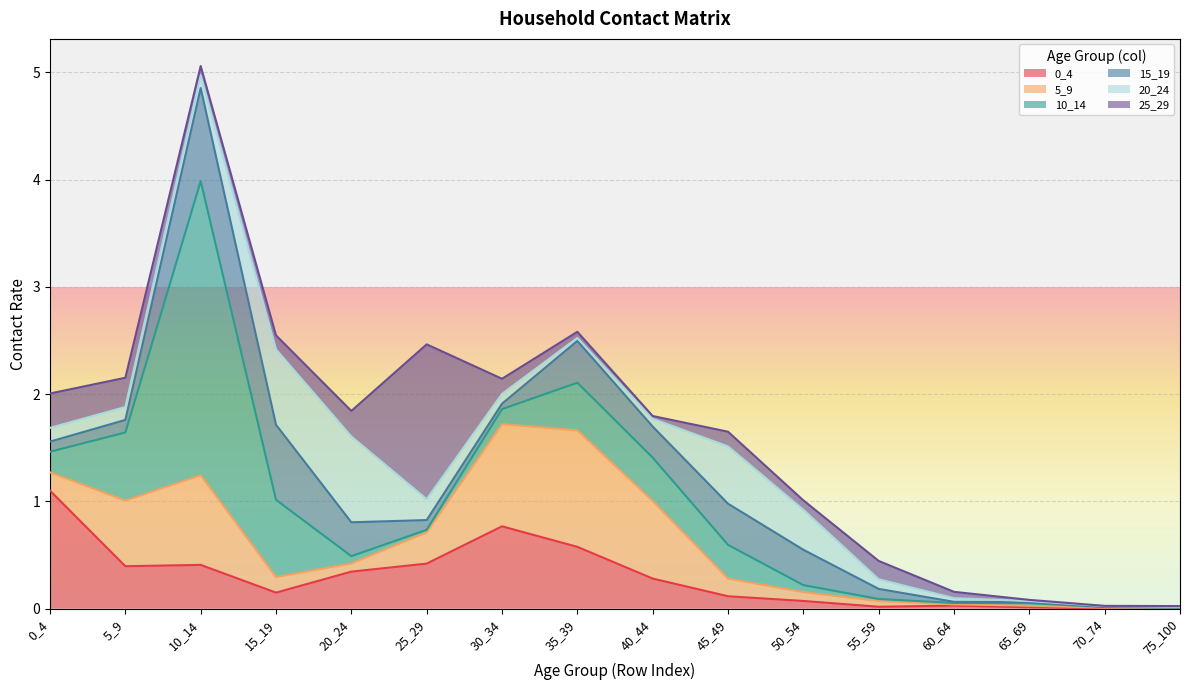

True or false: 5_9 has a value of 0.0 at 60_64.

True